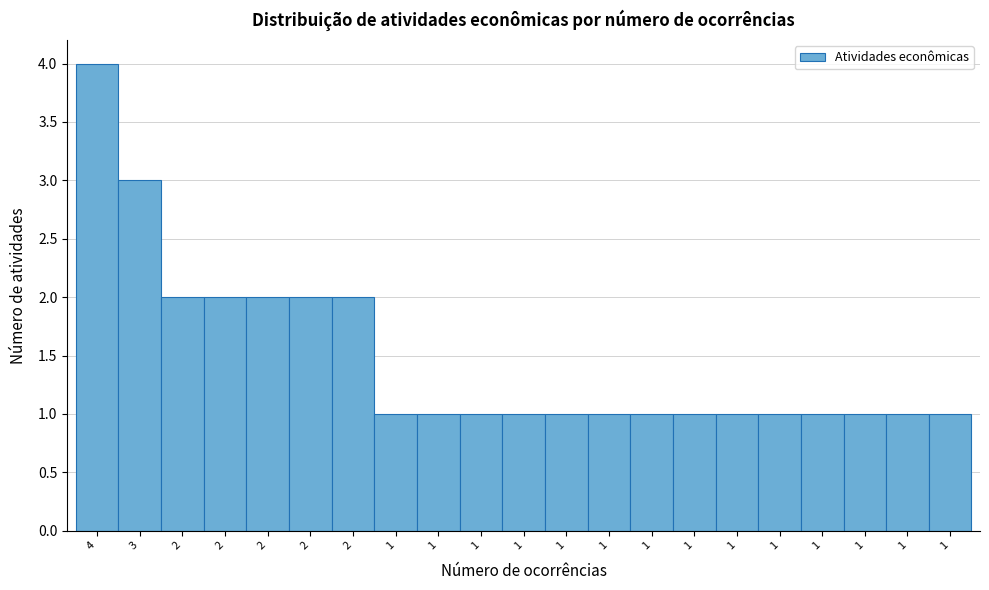

Are the bars horizontal?

No